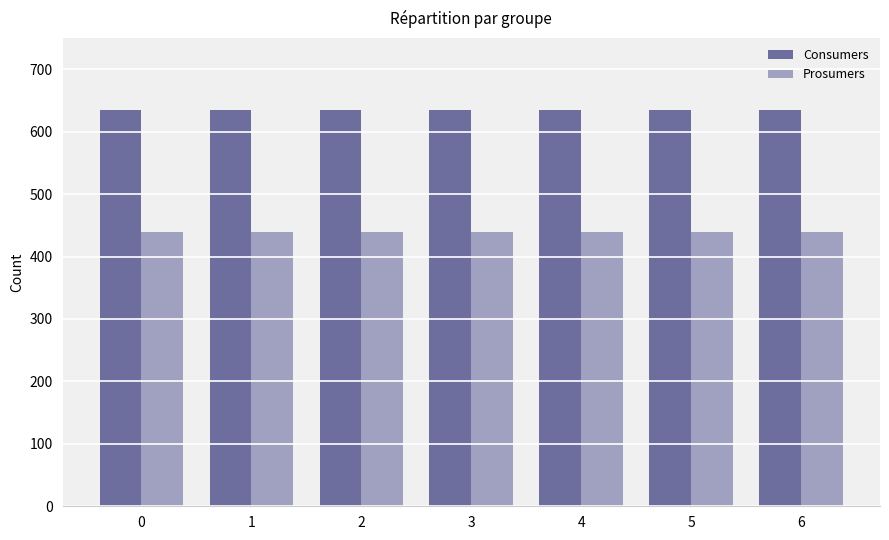

What is the approximate value of Prosumers at 5?

440